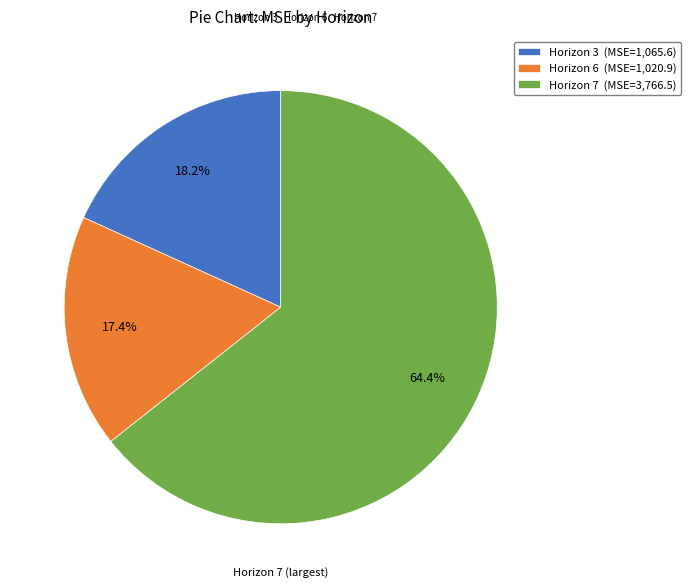

Approximately how many times larger is the value at Horizon 7 (MSE=3,766.5) compared to Horizon 6 (MSE=1,020.9)?

3.7